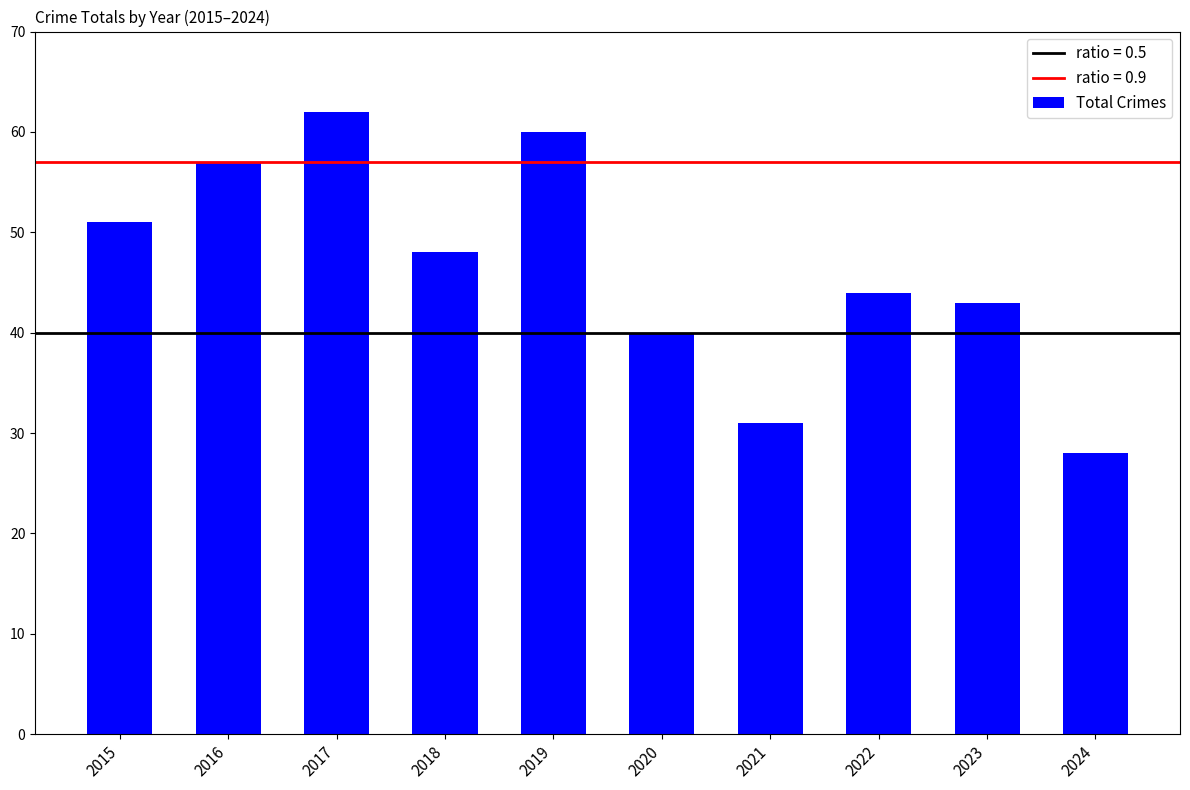

What is the sum of all values?

464